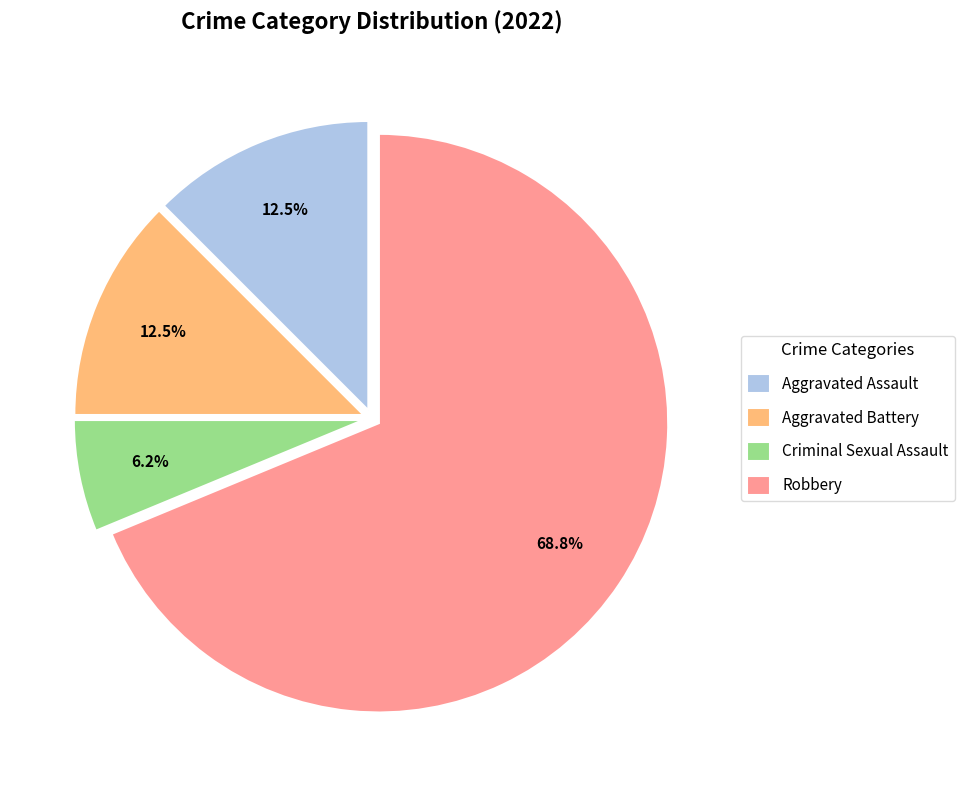

Which slice is the smallest?

Criminal Sexual Assault